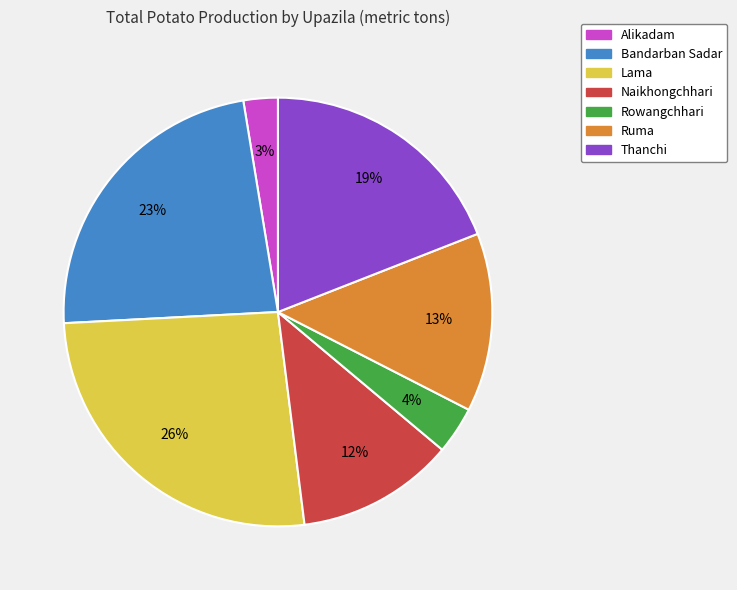

Does any single category account for the majority?

No